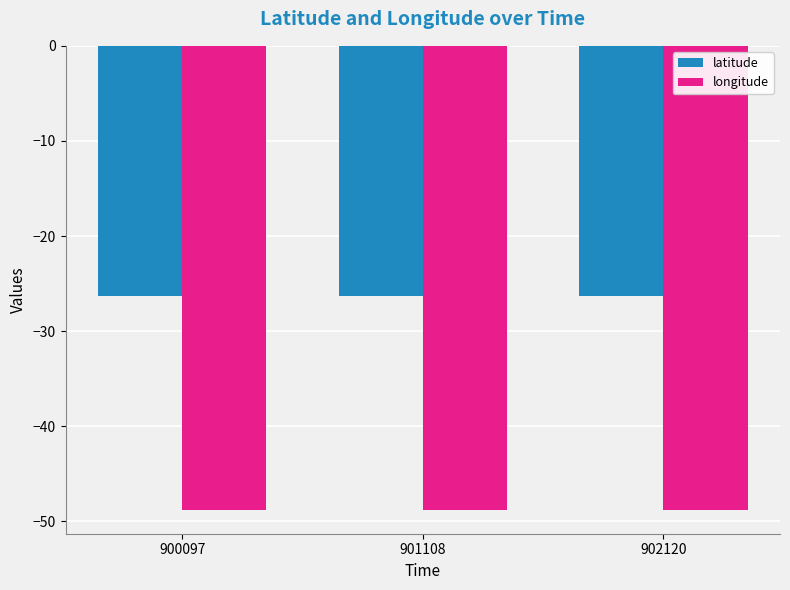

What is the value of the longitude bar at the 3rd from the left?

-48.9